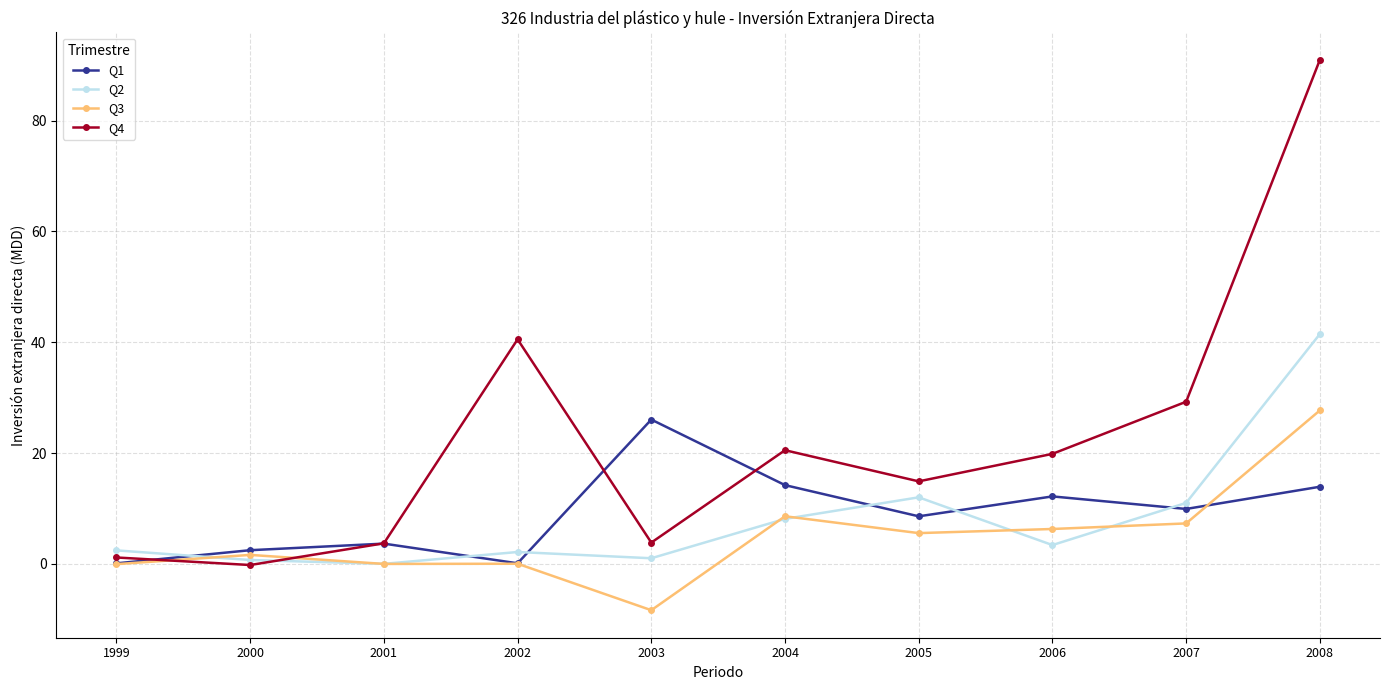

The Q4 series shows 19.9 at 2006. True or false?

True